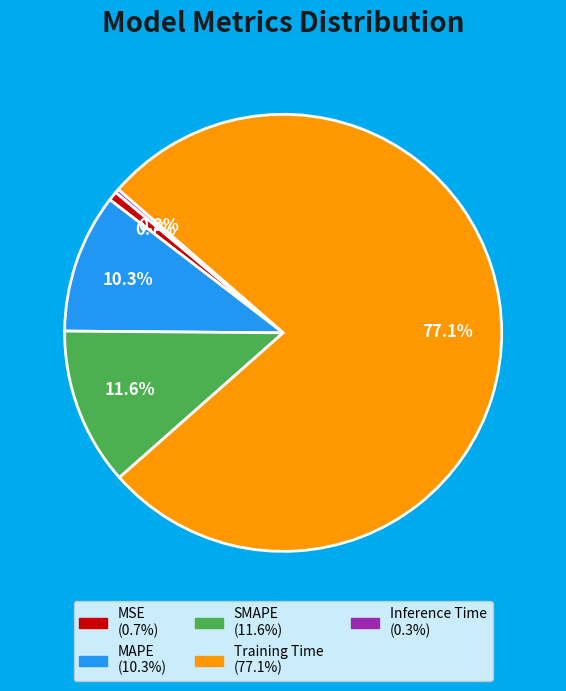

Count the number of slices in the pie.

5